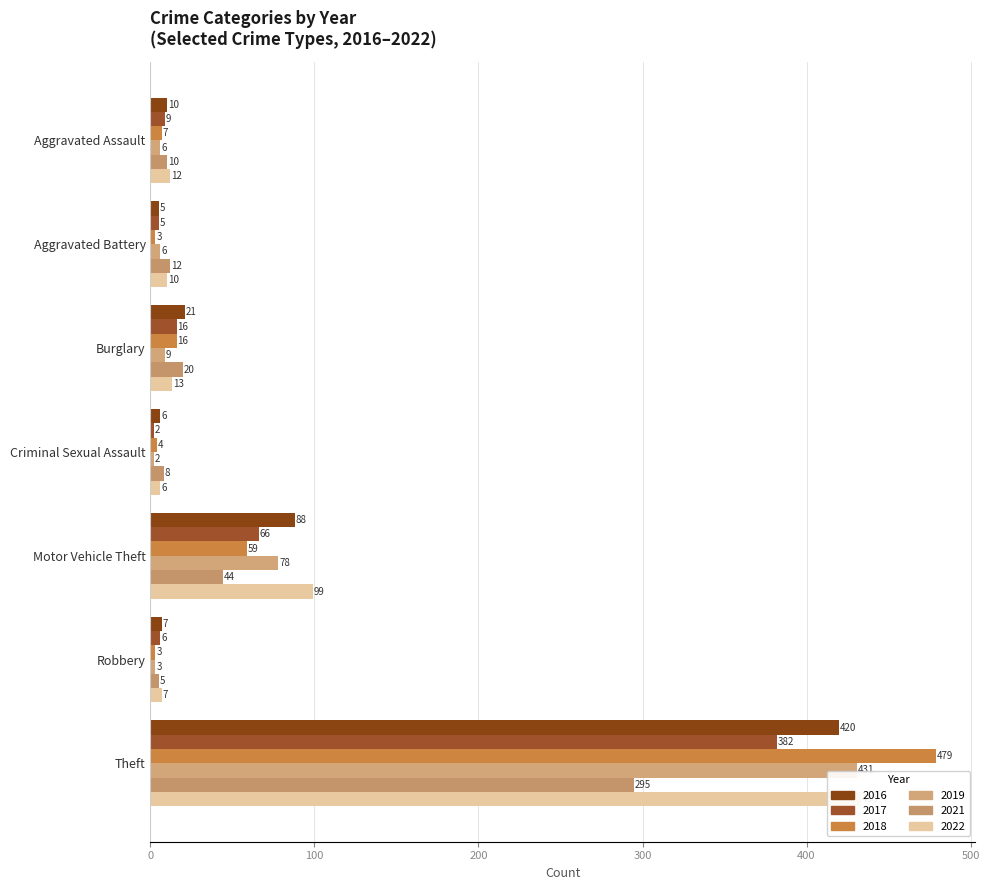

Count the number of categories in the chart.

7